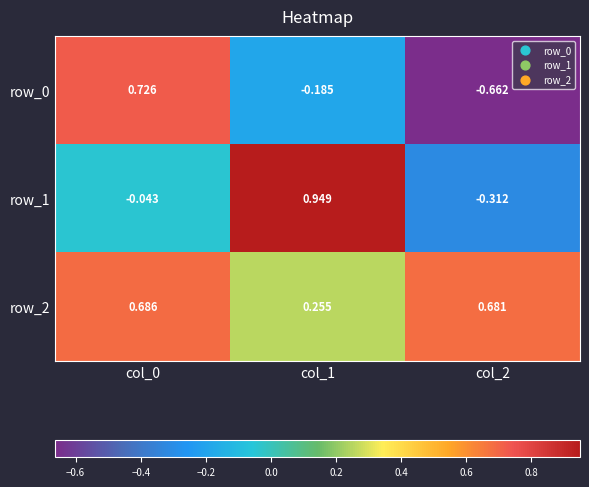

Between col_0 and col_1, which series saw the biggest shift?

row_1